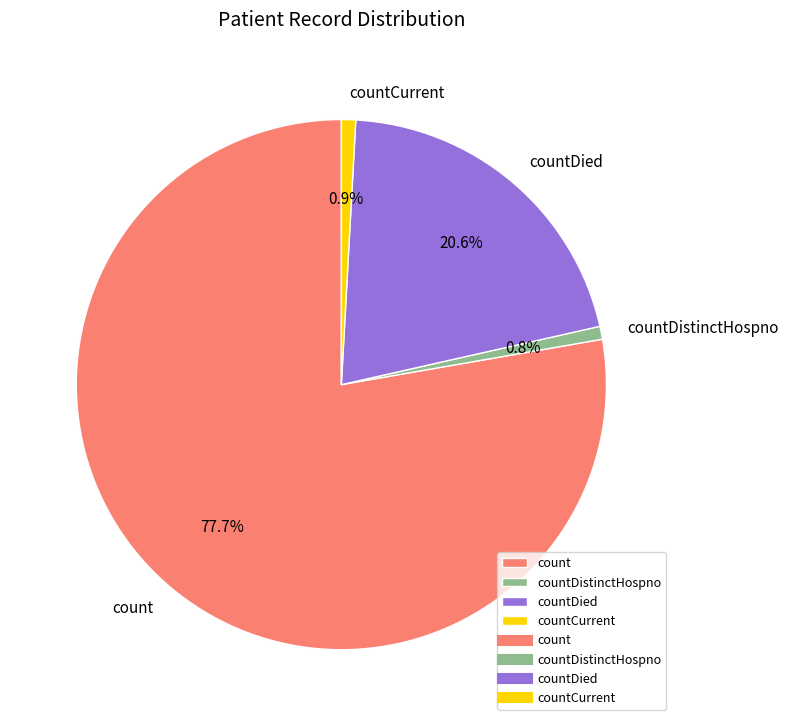

Combined, do countDied and count account for over 50%?

Yes